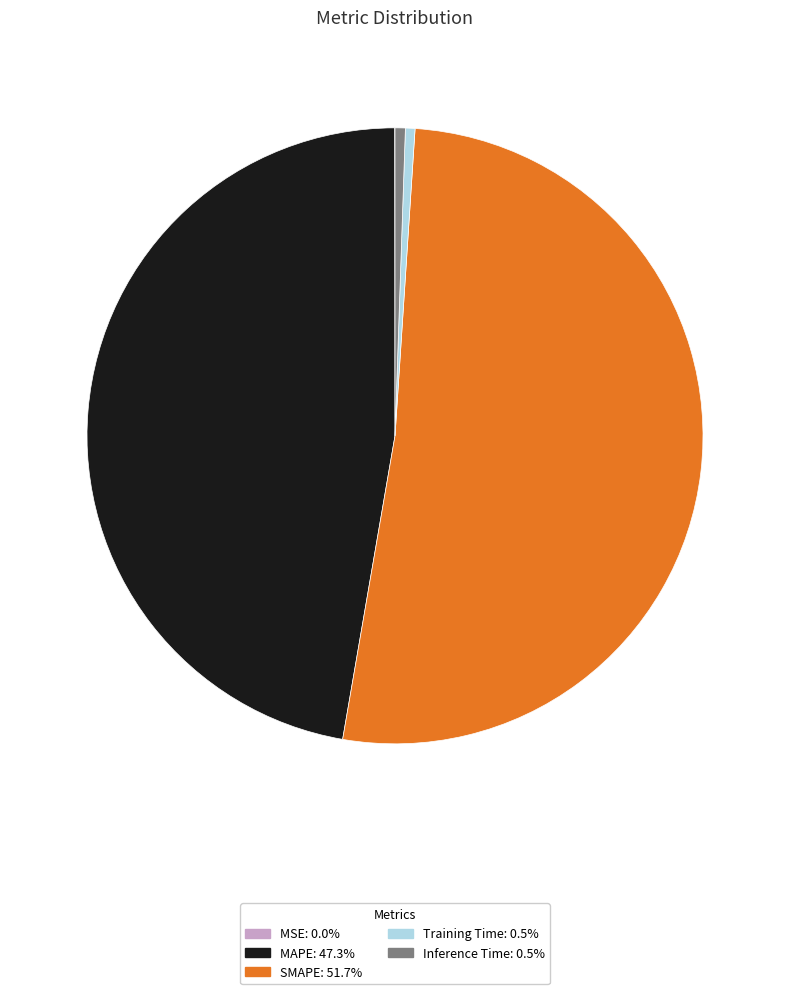

What is the largest slice in the pie chart?

SMAPE